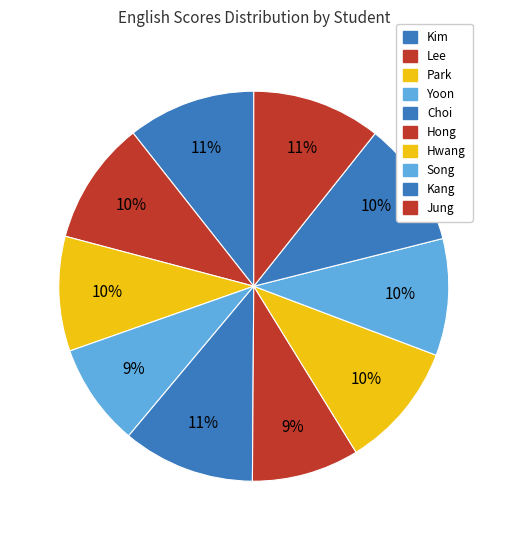

How many slices are in this pie chart?

10